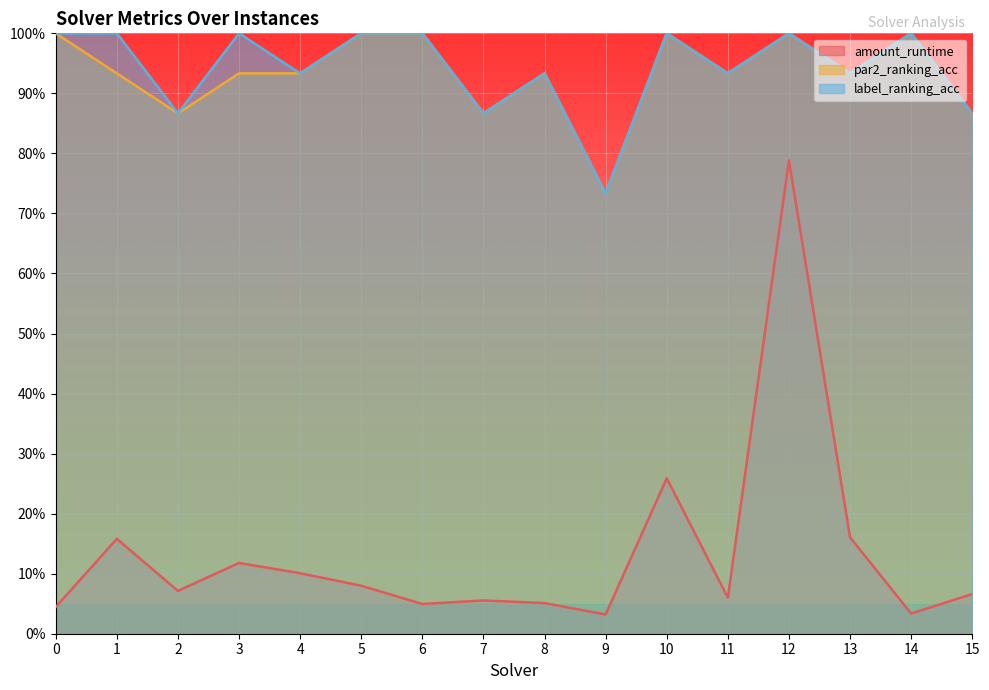

Between 12 and 0, which is larger?

12